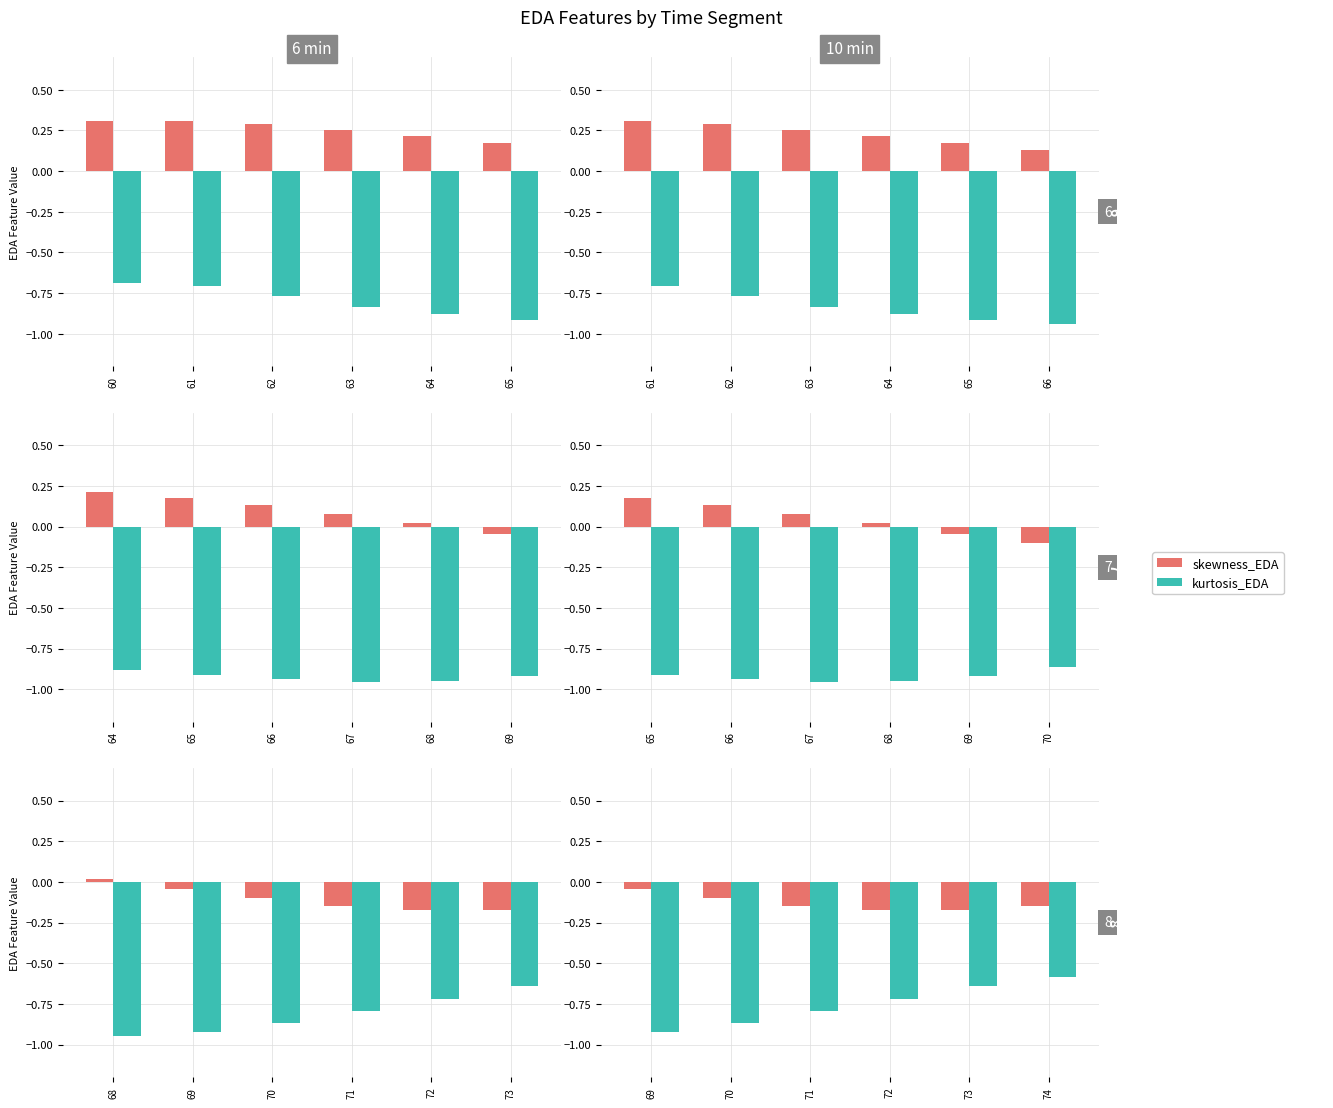

Which has a higher value, 73 or 72?

72